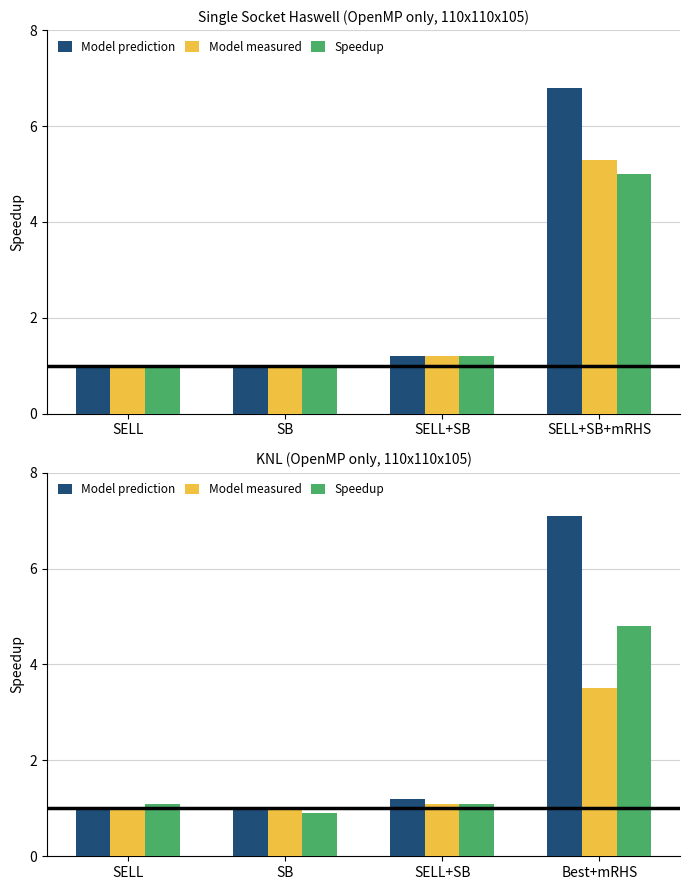

Which series changed the most between SB and Best+mRHS?

Model prediction